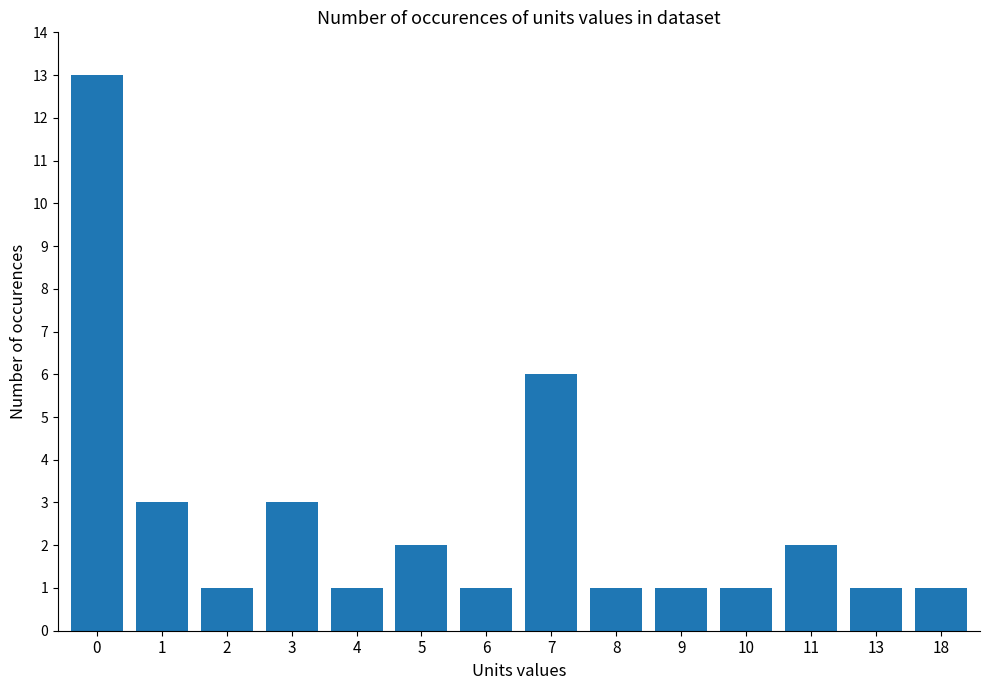

What is the average value?

3